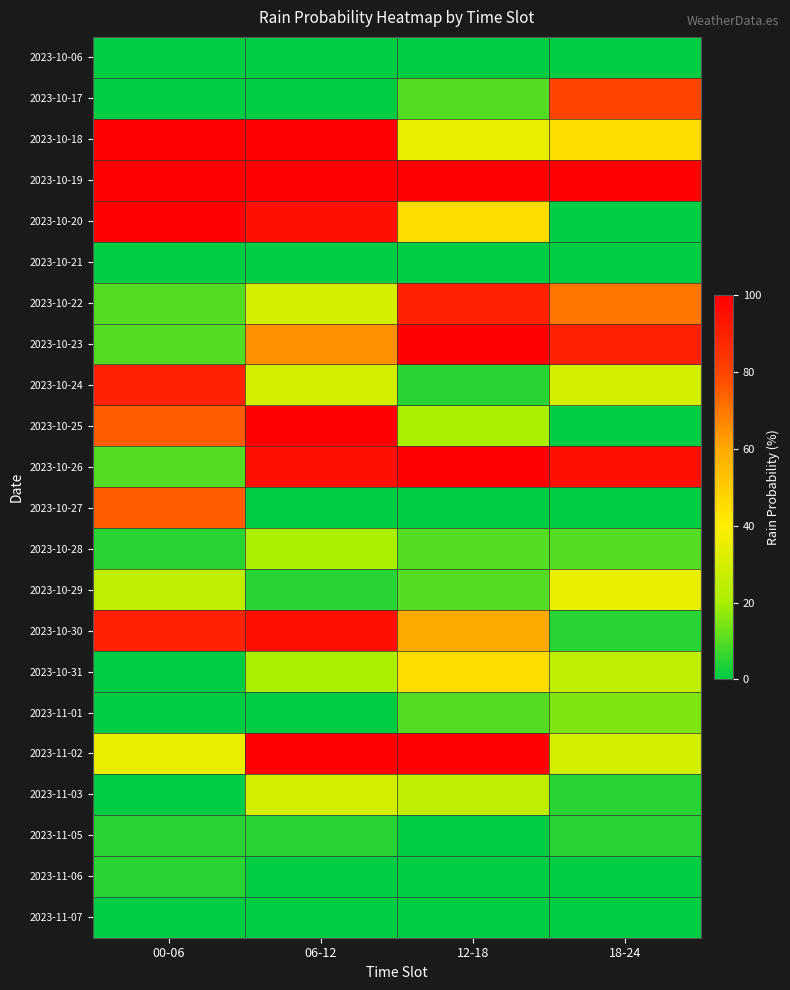

At which category is the sum across all series the highest?

06-12